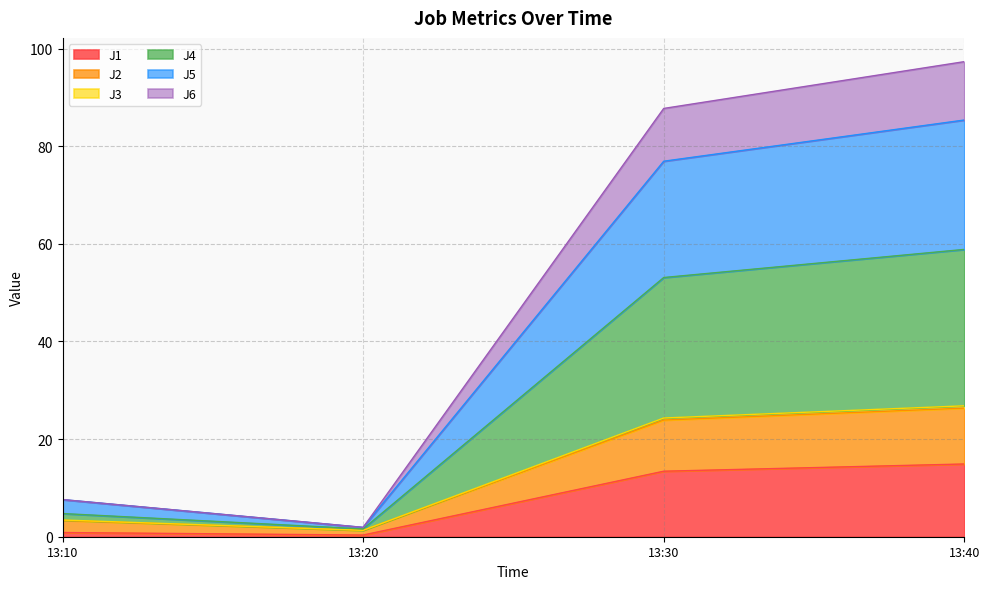

Reading left to right, extract all data points from this chart.

J1: 0.9	0.3	13.4	14.9
J2: 3.4	1.3	24.3	26.8
J3: 3.4	1.3	23.9	26.4
J4: 4.7	1.6	53.1	58.9
J5: 7.6	1.9	76.9	85.4
J6: 7.6	1.9	87.7	97.3